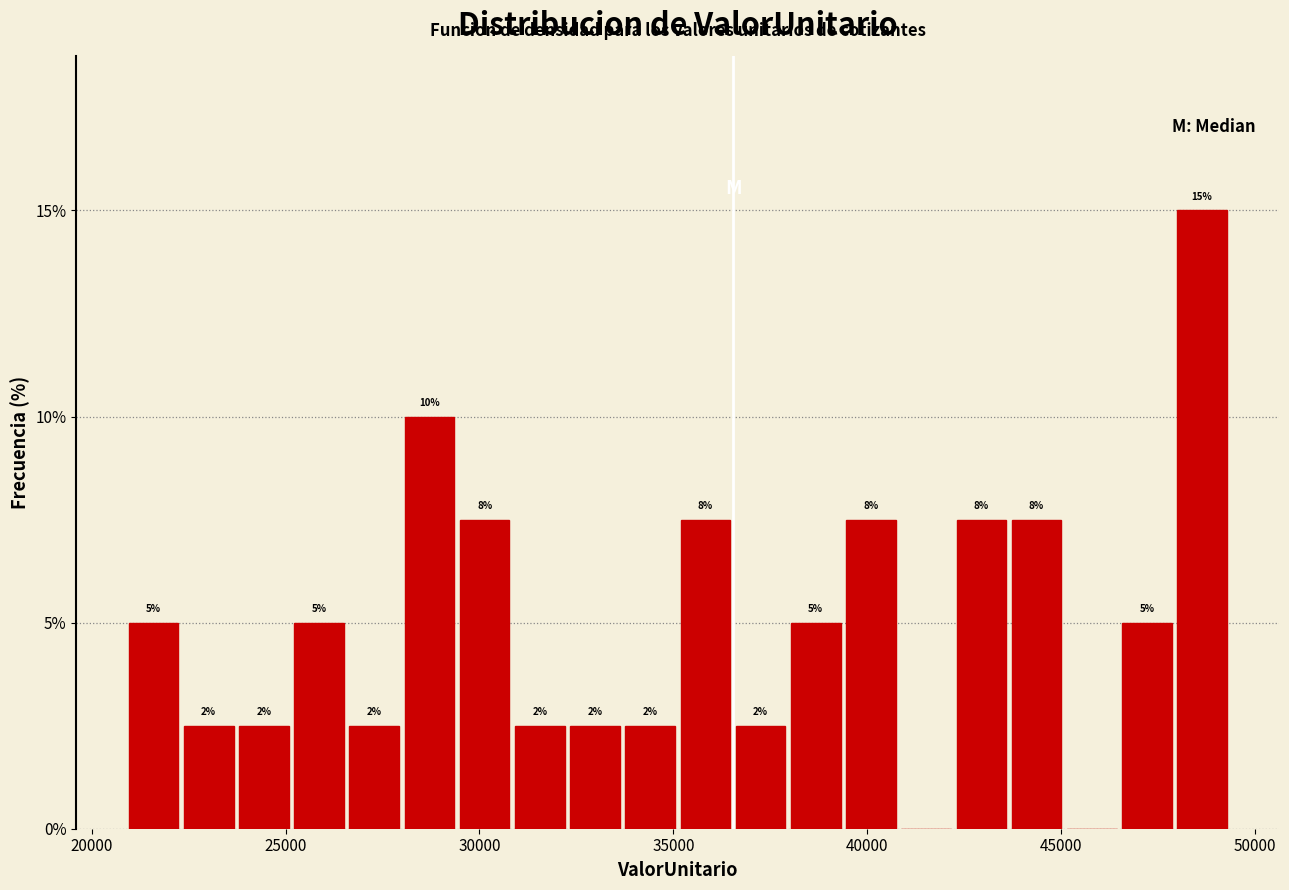

Around what value on the x-axis is the tallest bar? Give the approximate position of its centre, as read against the axis.

48500